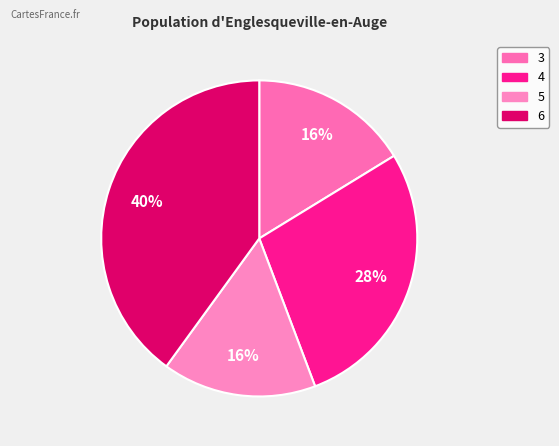

How many slices are in this pie chart?

4